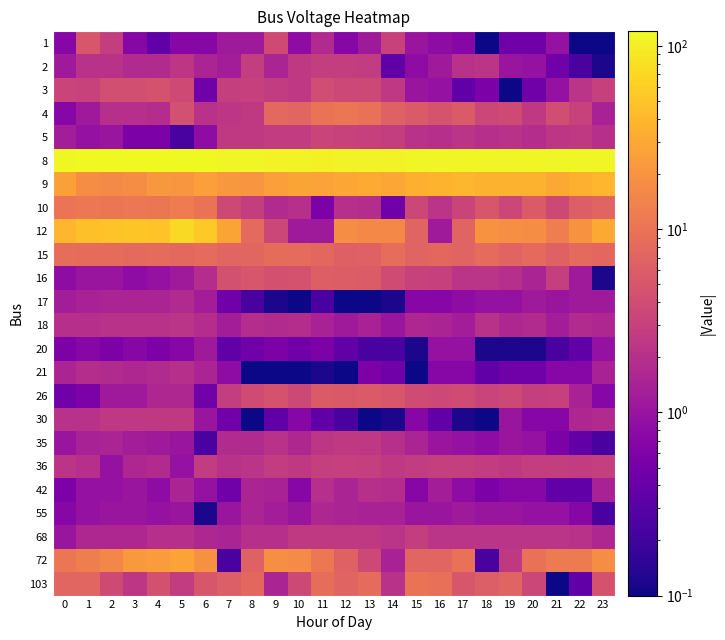

Rank the series by their maximum value, from lowest to highest.

20, 55, 17, 21, 42, 18, 30, 35, 2, 68, 36, 5, 3, 1, 26, 16, 15, 103, 4, 10, 72, 9, 12, 8